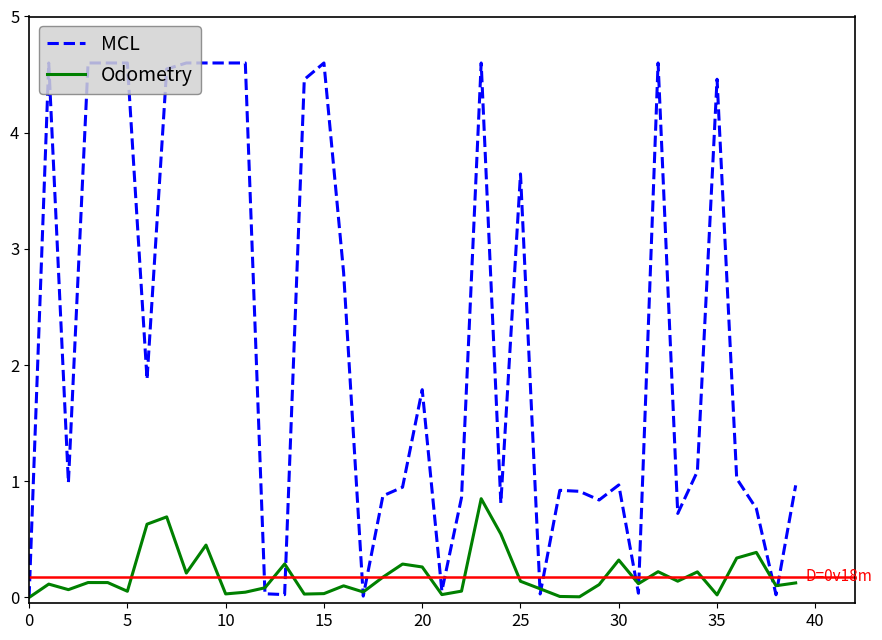

What is the sum of all Odometry values?

7.7